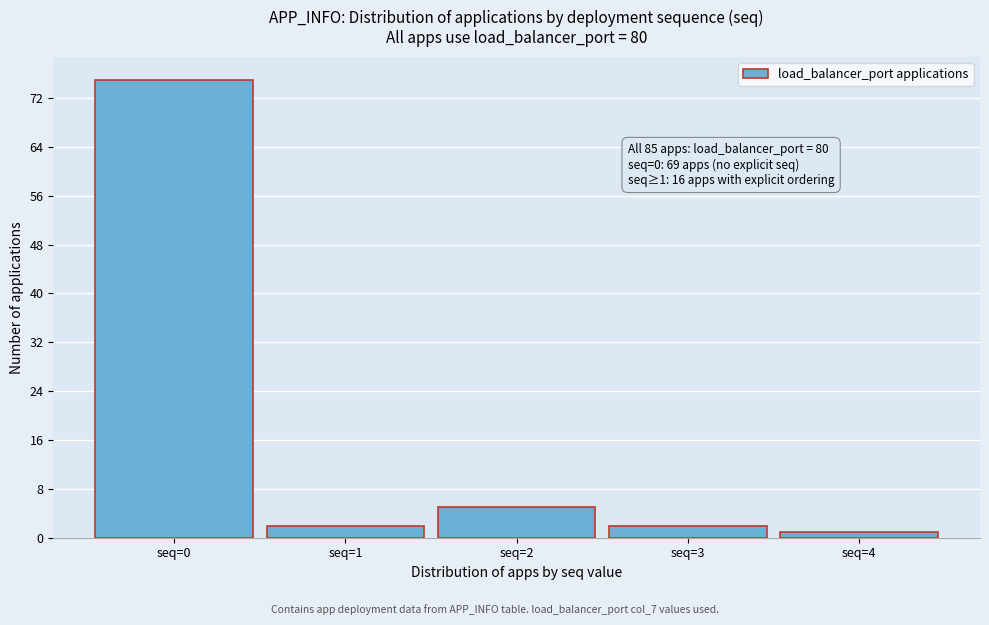

Over which range of the x-axis is the bar tallest?

-0.5 to 0.5